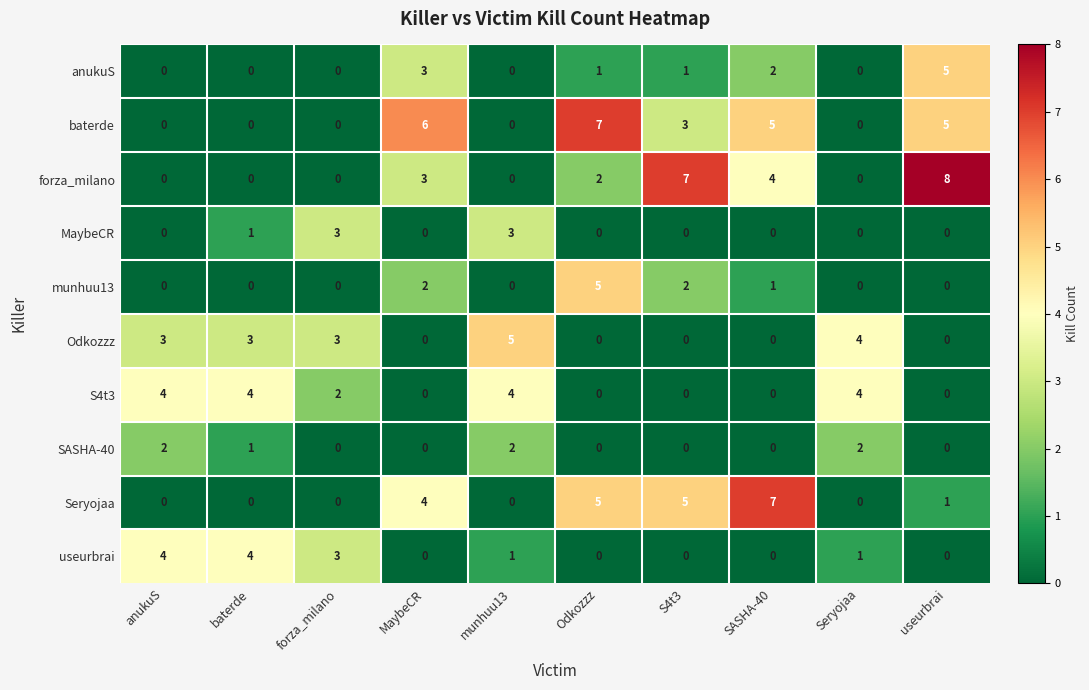

What is the maximum value for useurbrai?

4